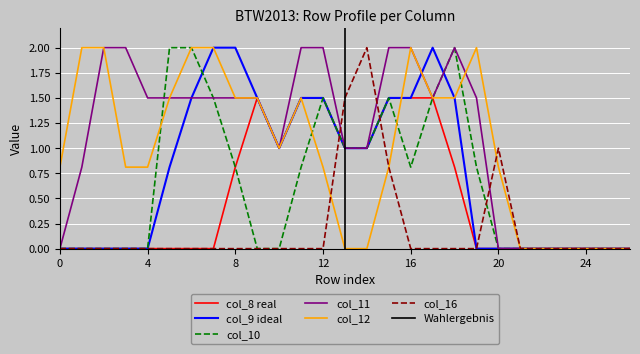

The value of col_12 at 21 is 0.0. True or false?

True